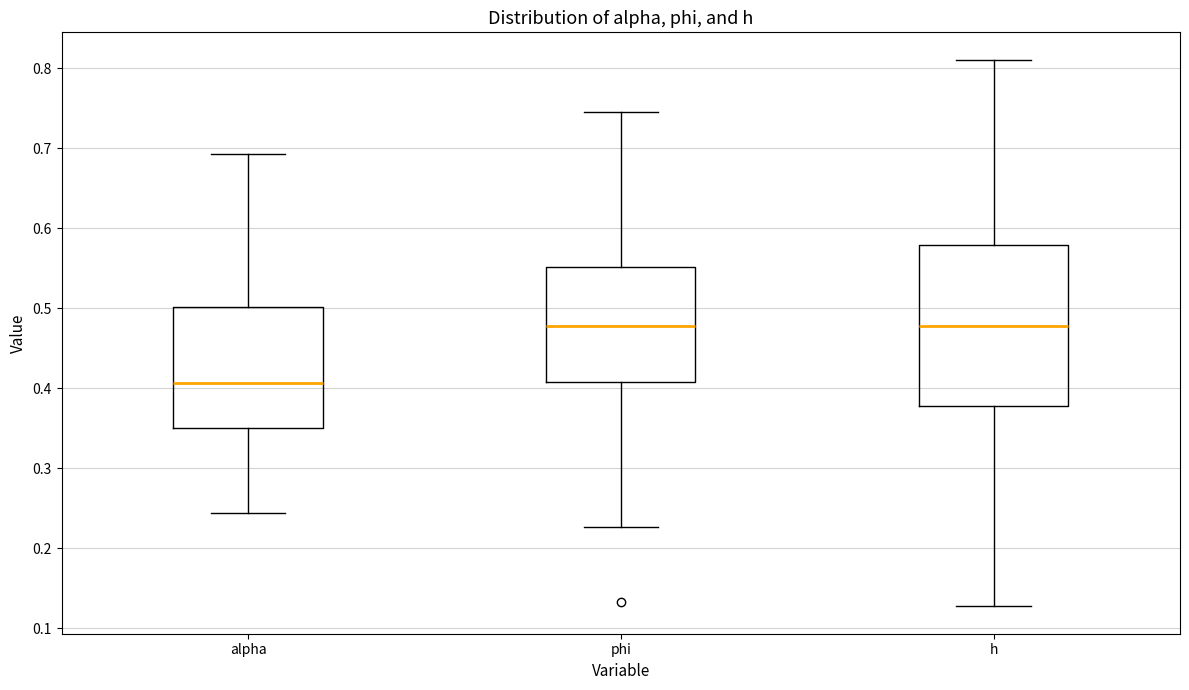

Reading left to right, read every box against the y-axis: the position of its median line, the range the box covers, and the ends of its whiskers. The values are not printed on the chart, so give them approximately, as read against the axis.

alpha: median 0.41, box 0.35 to 0.50, whiskers 0.24 to 0.69
phi: median 0.48, box 0.41 to 0.55, whiskers 0.23 to 0.75
h: median 0.48, box 0.38 to 0.58, whiskers 0.13 to 0.81